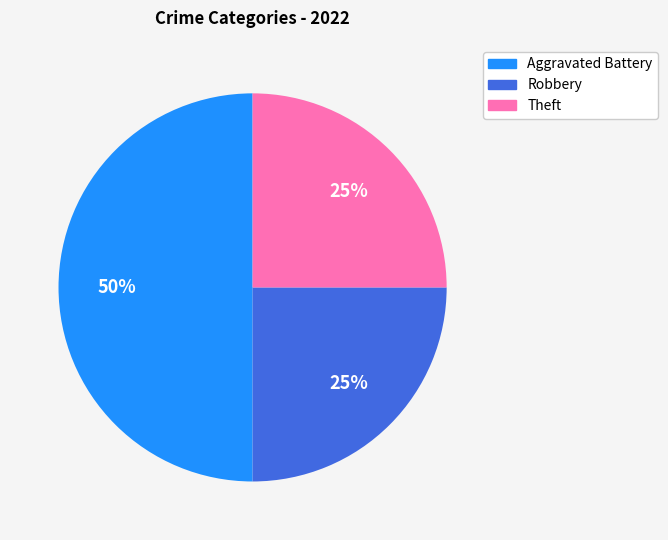

To the nearest percent, what is the average slice percentage?

33%